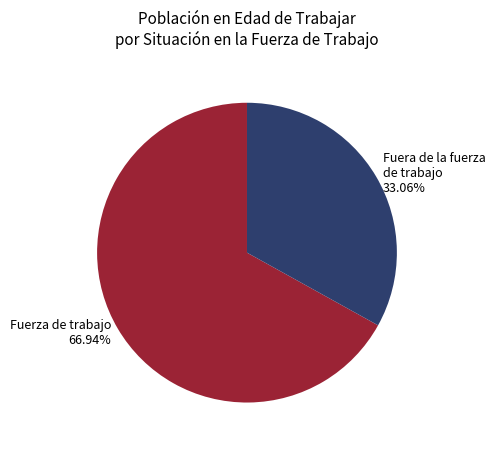

To the nearest percent, what is the average slice percentage?

50%